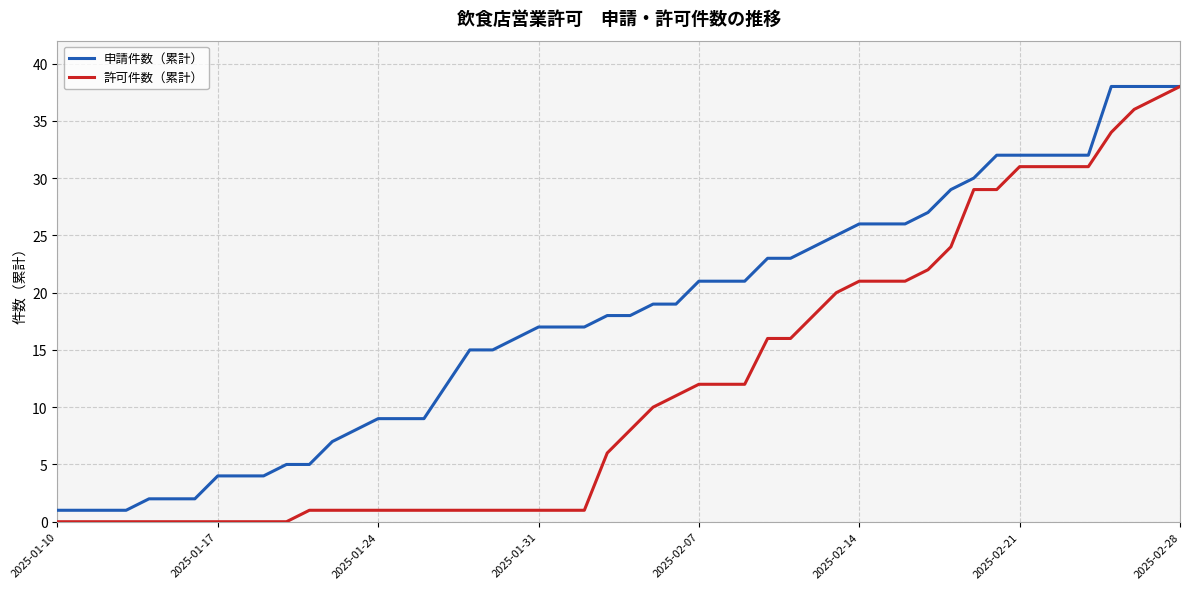

What is the greatest value displayed?

38